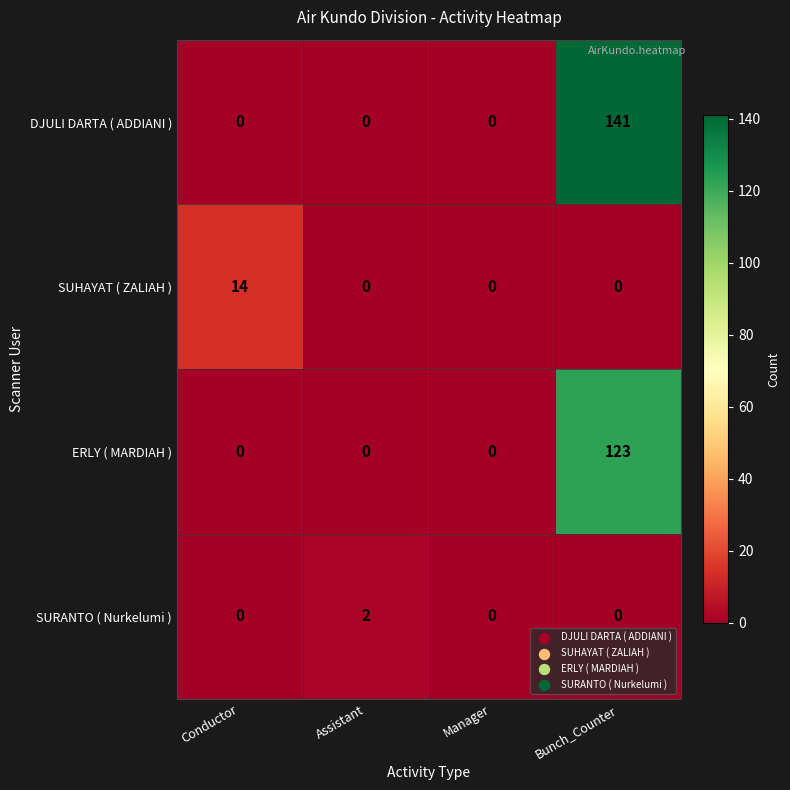

Between Conductor and Assistant, which series saw the biggest shift?

SUHAYAT ( ZALIAH )